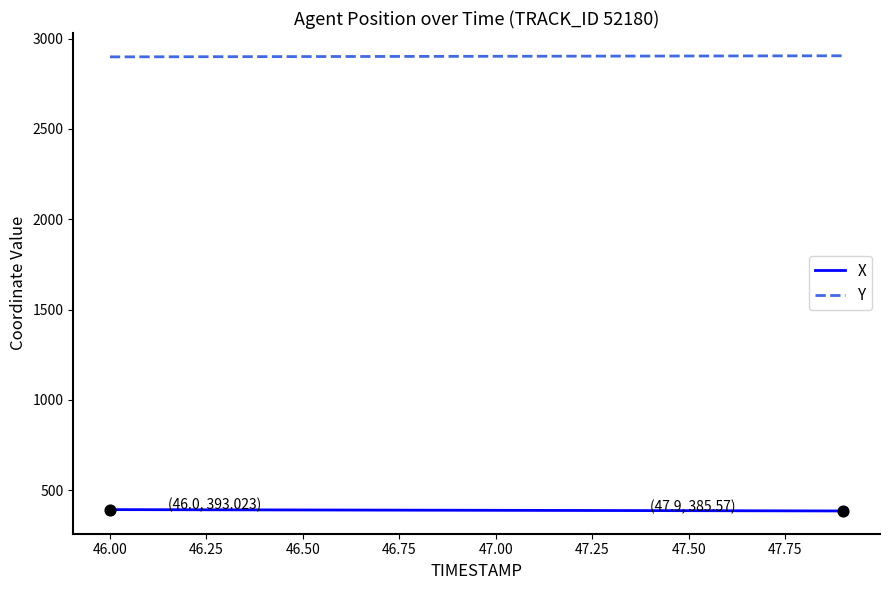

What is the minimum value shown in the chart?

385.6